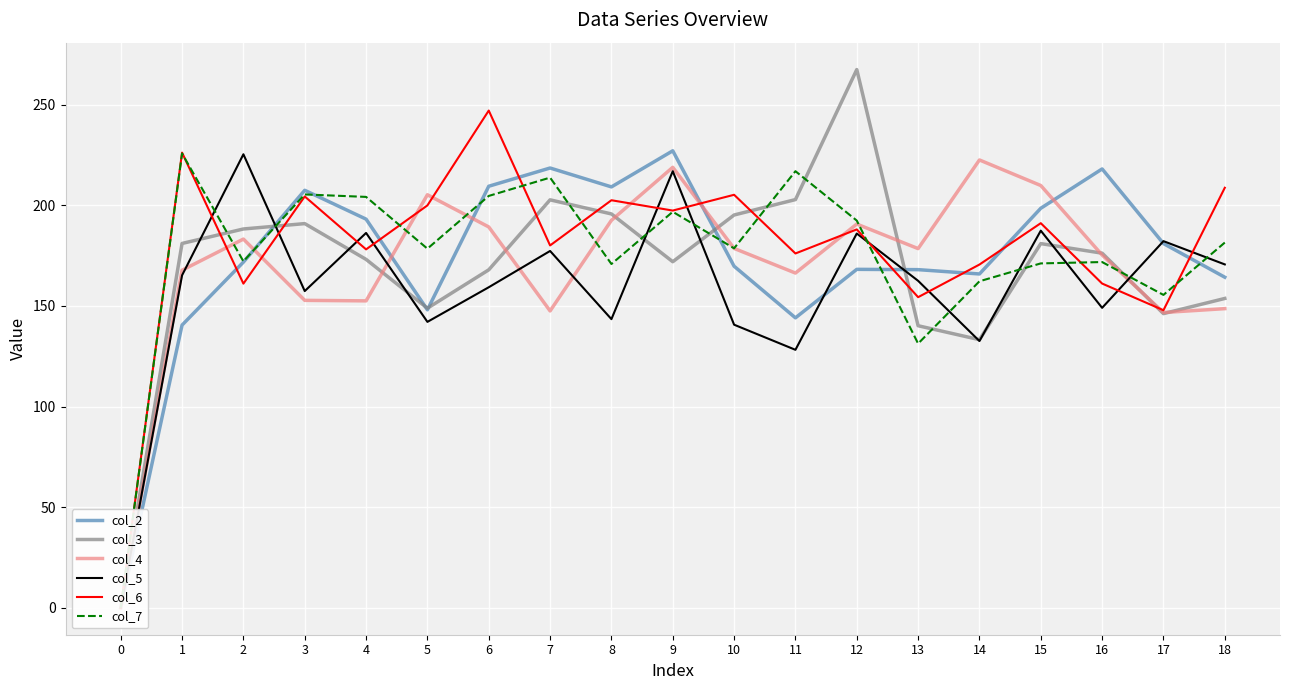

Is this an area chart (filled region under the line)?

No